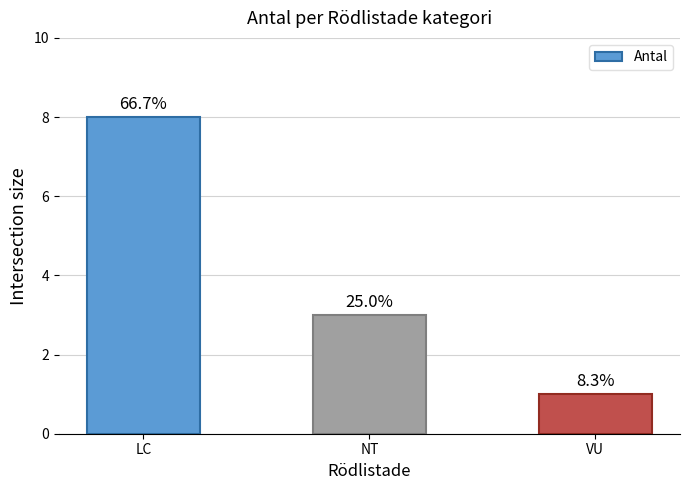

At which category does the chart reach its peak across all series?

LC